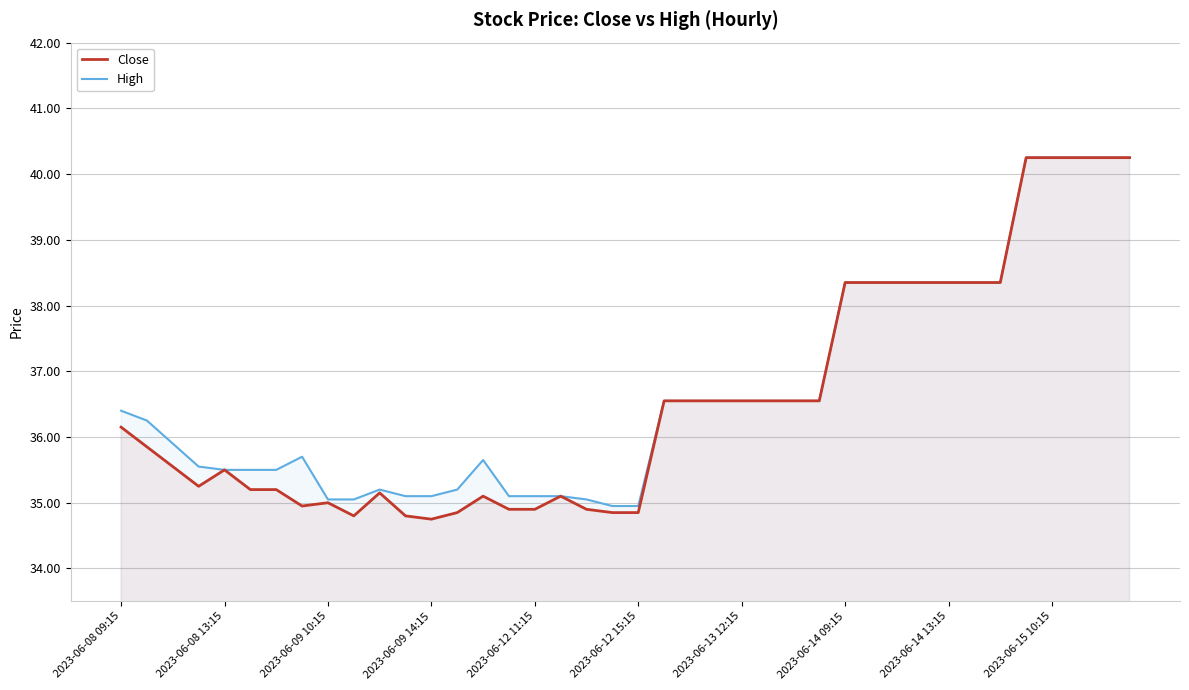

True or false: High and Close intersect in this chart.

False